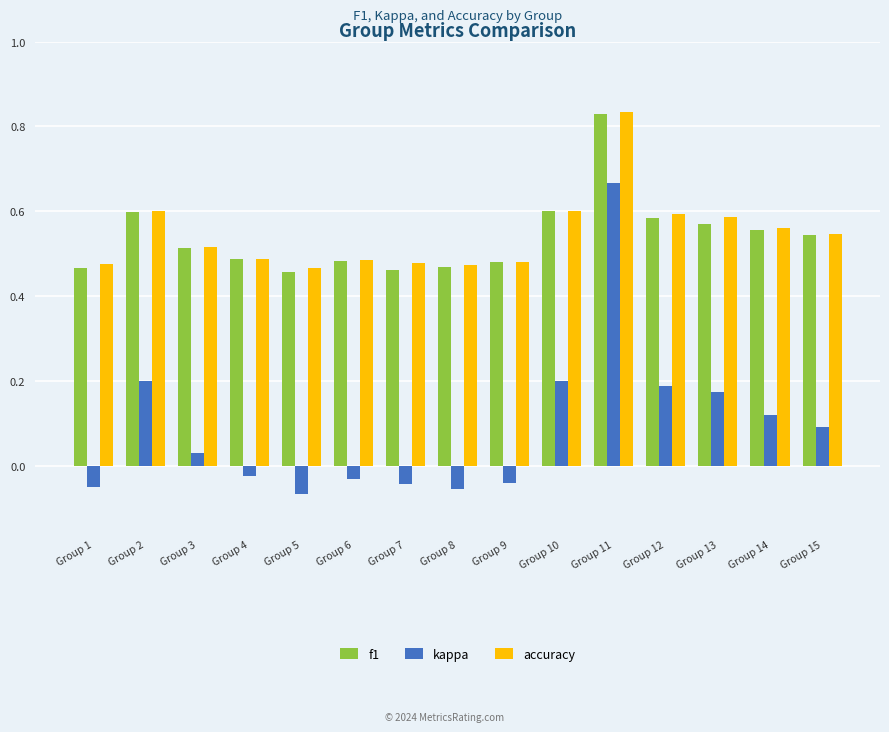

What is the difference between the maximum and second lowest values in the f1 series?

0.4